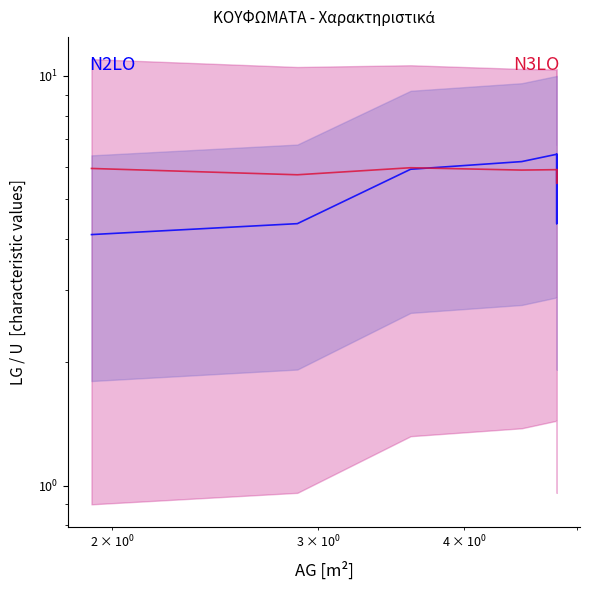

What are all the series names shown in the legend?

N2LO, N3LO